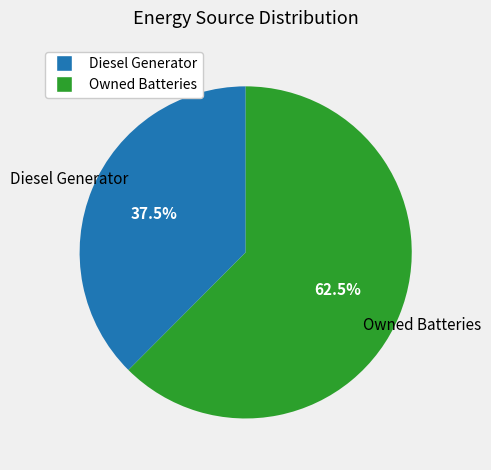

Does any single category account for the majority?

Yes